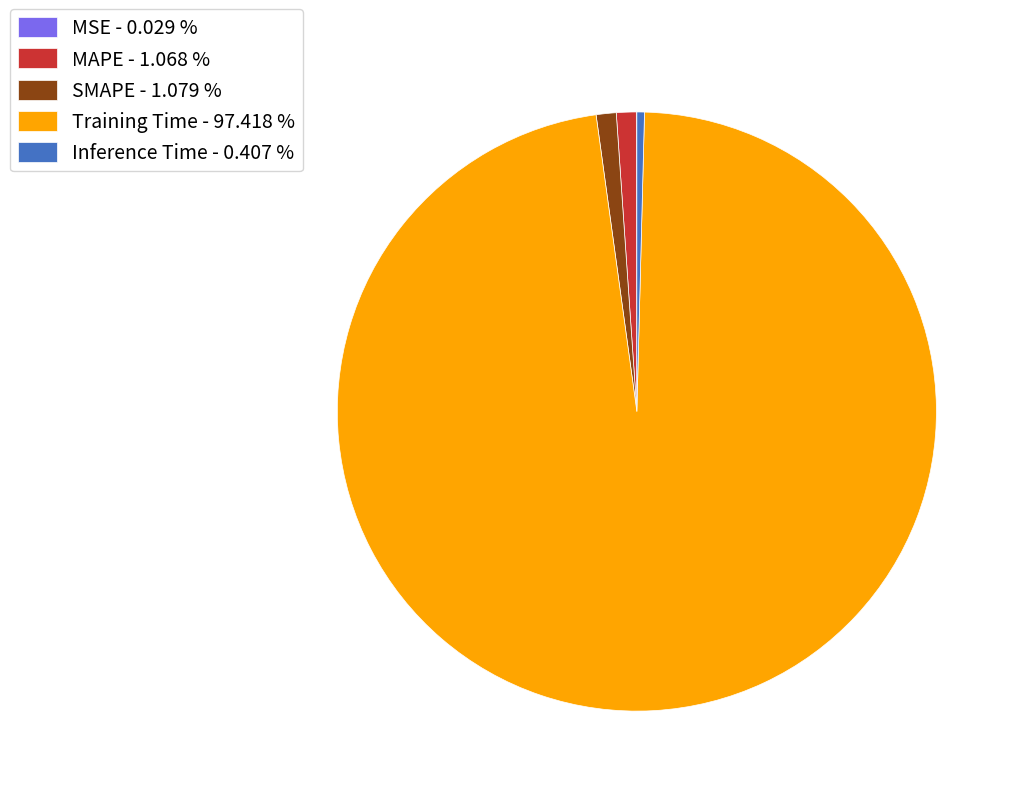

Which slice represents more than half of the pie?

Training Time